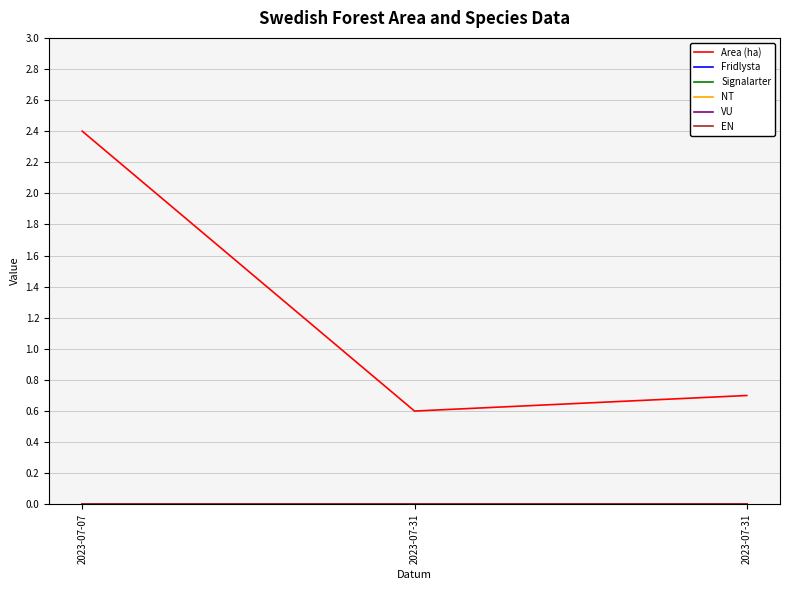

Does the chart display data point markers on the line(s)?

No